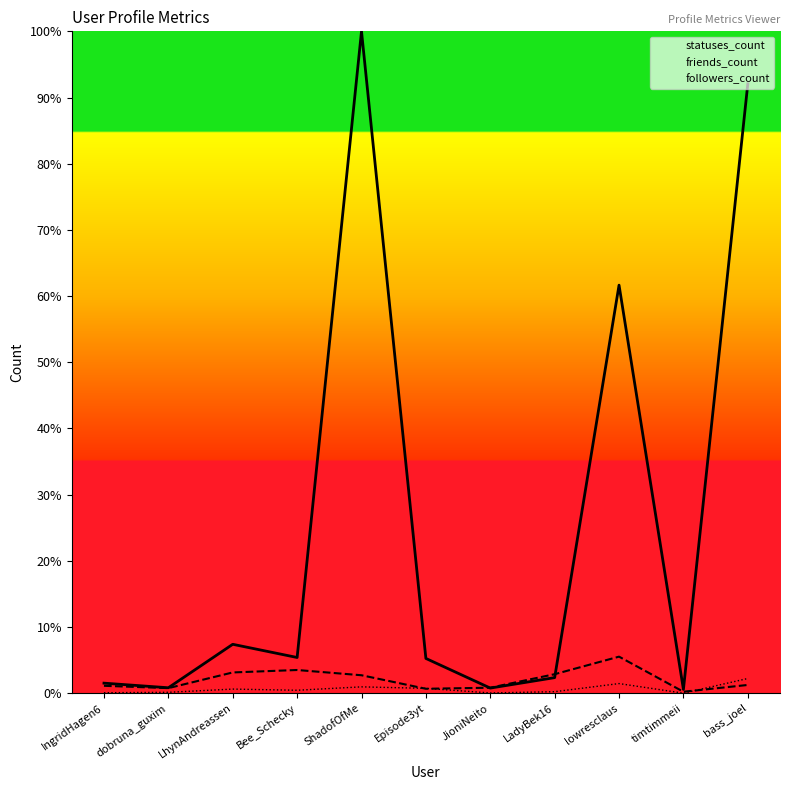

What is the difference between the highest and lowest values at Bee_Schecky?

4.9